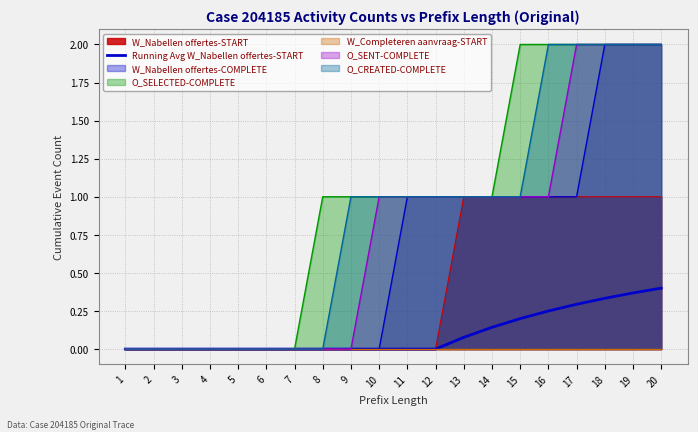

True or false: the data shows 0.0 at 11.

True